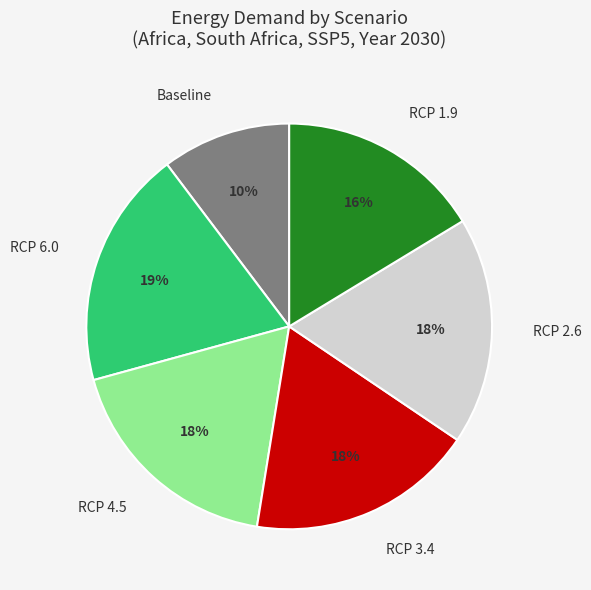

True or false: RCP 4.5 accounts for 24% of the total.

False